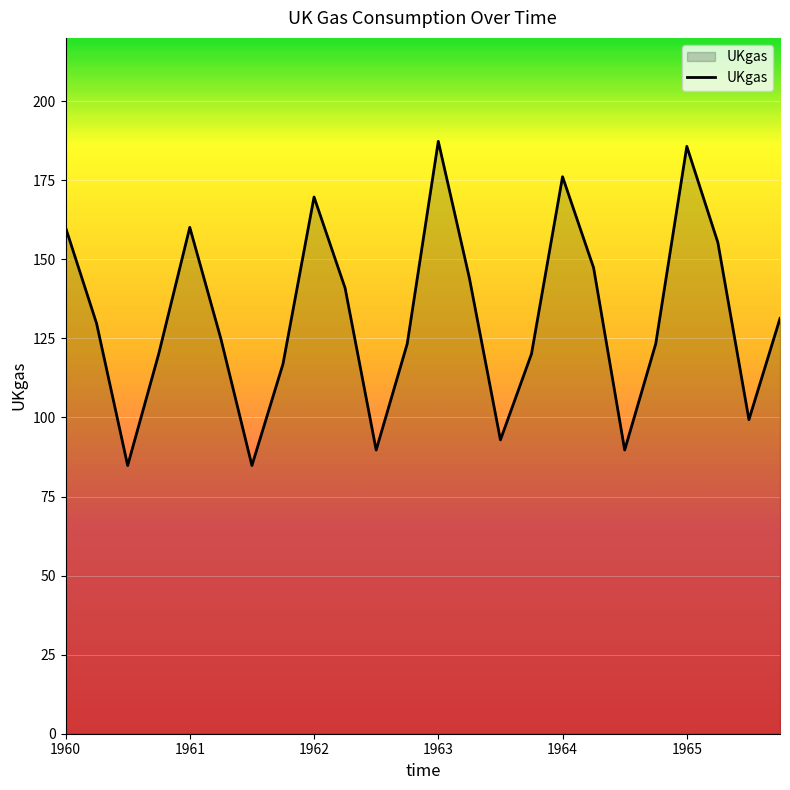

What is the maximum value shown in the chart?

187.3